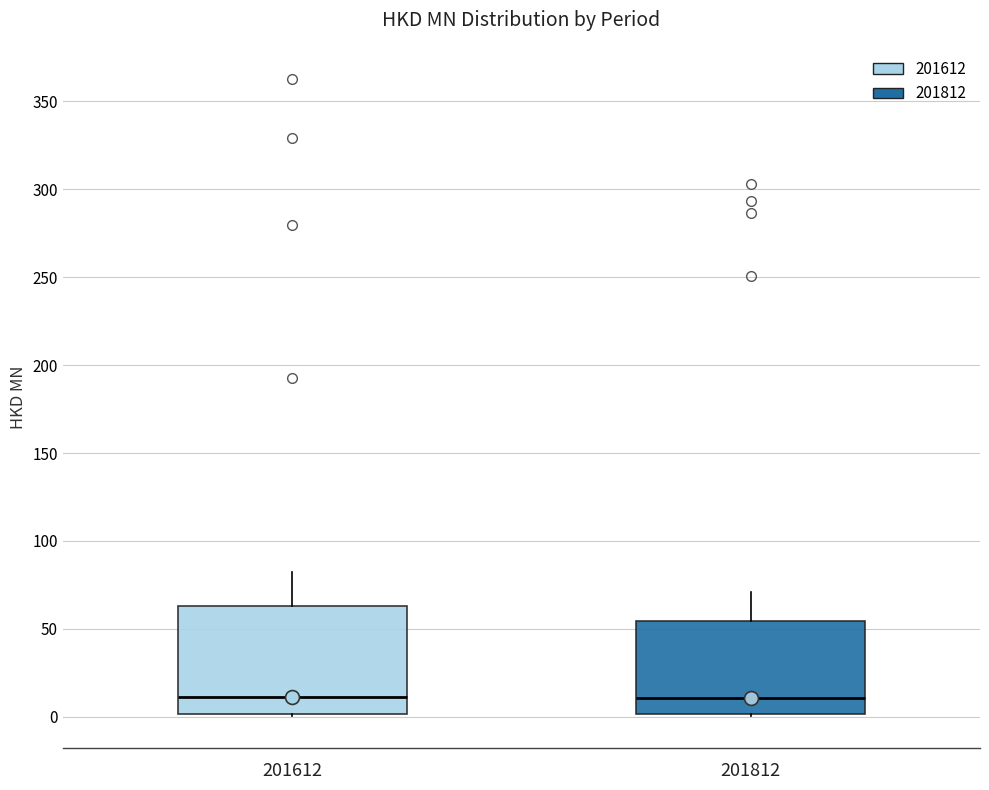

Reading left to right, transcribe this box plot: for each box, give where its median line is, the range the box spans, and where its two whiskers end, as read against the y-axis. The values are not printed on the chart, so give them approximately, as read against the axis.

201612: median 10, box 0 to 65, whiskers 0 to 80
201812: median 10, box 0 to 55, whiskers 0 to 70